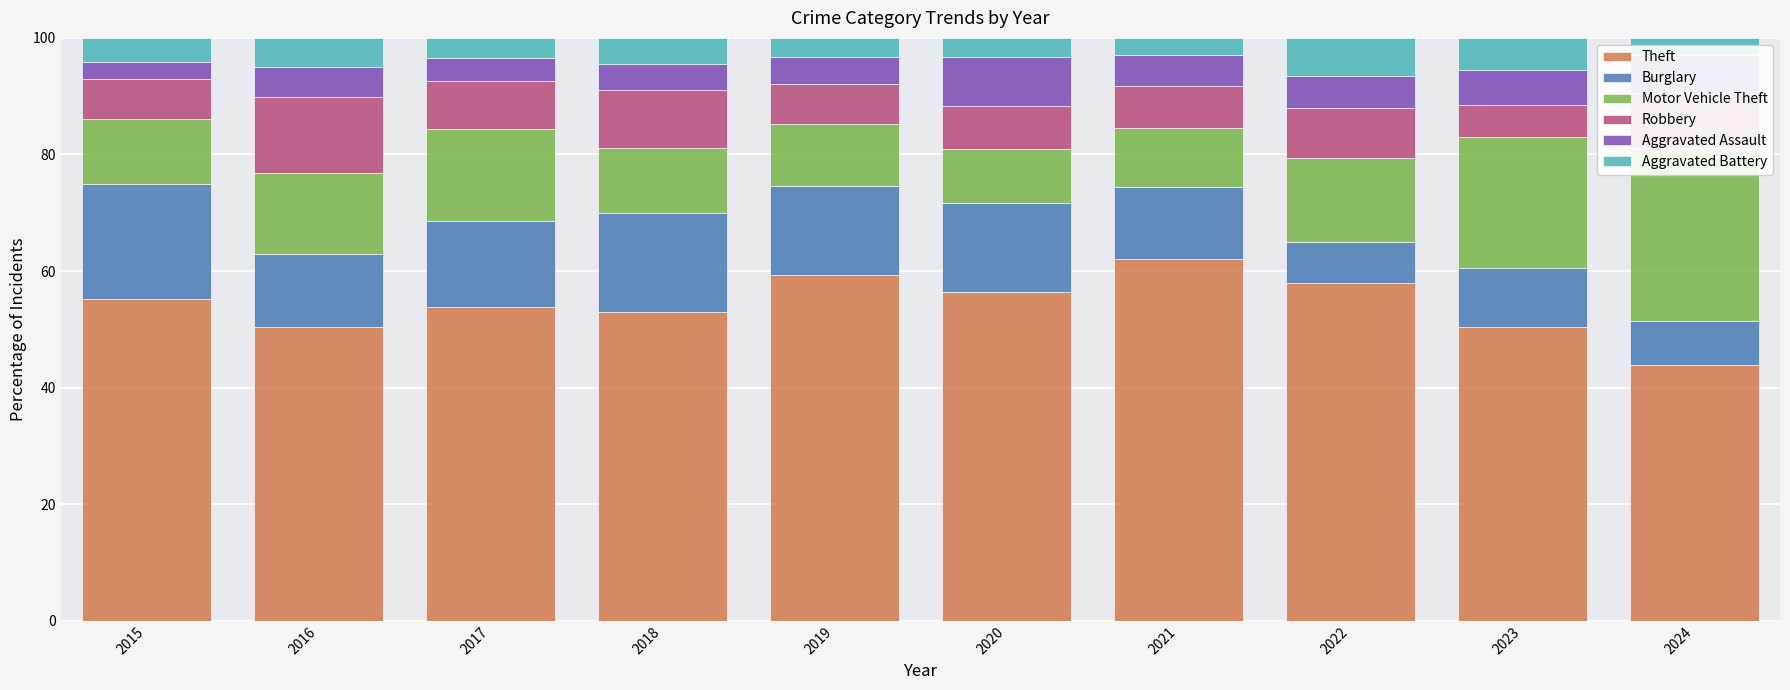

Reading left to right, transcribe all the data shown in this chart.

Theft: 2015=55.3	2016=50.3	2017=53.8	2018=53.0	2019=59.3	2020=56.4	2021=62.1	2022=57.9	2023=50.3	2024=43.9
Burglary: 2015=19.7	2016=12.6	2017=14.8	2018=16.9	2019=15.2	2020=15.2	2021=12.3	2022=7.2	2023=10.1	2024=7.5
Motor Vehicle Theft: 2015=11.1	2016=13.8	2017=15.7	2018=11.2	2019=10.8	2020=9.3	2021=10.1	2022=14.3	2023=22.6	2024=29.7
Robbery: 2015=6.8	2016=13.1	2017=8.2	2018=10.0	2019=6.8	2020=7.4	2021=7.4	2022=8.6	2023=5.5	2024=9.5
Aggravated Assault: 2015=2.9	2016=5.1	2017=3.9	2018=4.4	2019=4.6	2020=8.3	2021=5.2	2022=5.5	2023=6.0	2024=6.6
Aggravated Battery: 2015=4.2	2016=5.1	2017=3.5	2018=4.5	2019=3.3	2020=3.3	2021=3.0	2022=6.5	2023=5.5	2024=2.9